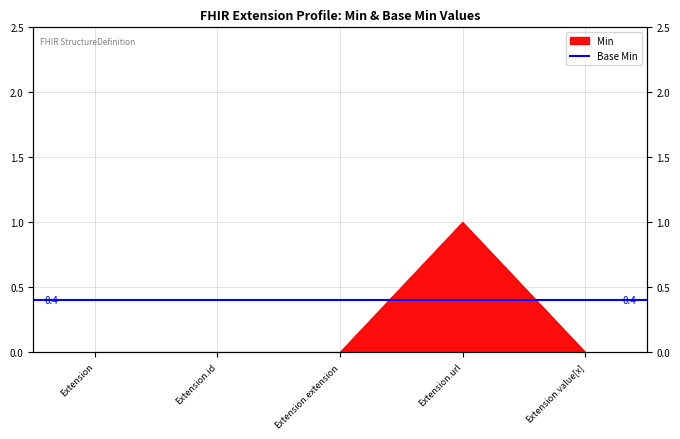

Rank the categories by value from lowest to highest.

Extension, Extension.id, Extension.extension, Extension.value[x], Extension.url